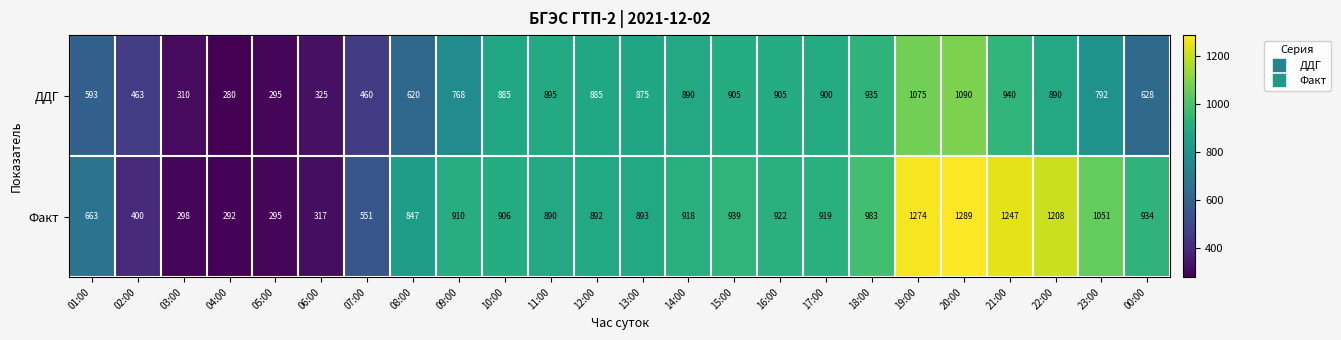

Which series has the largest range (max minus min)?

Факт